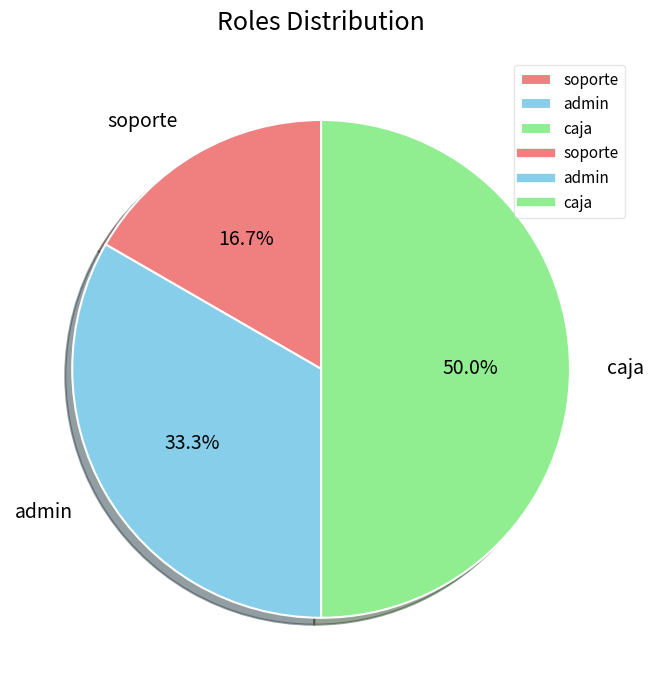

What is the smallest slice in the pie chart?

soporte